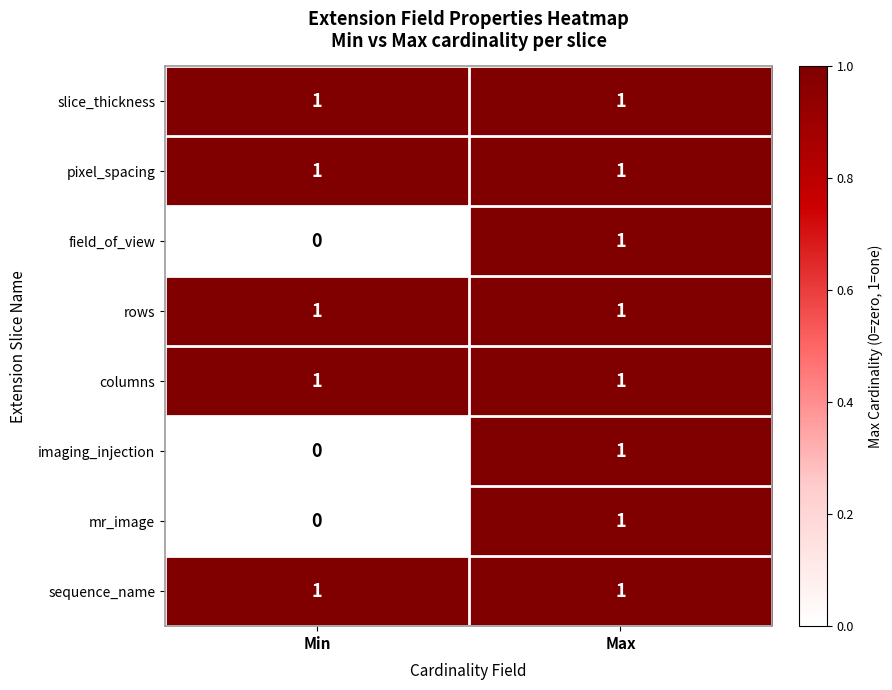

What is the greatest value displayed?

1